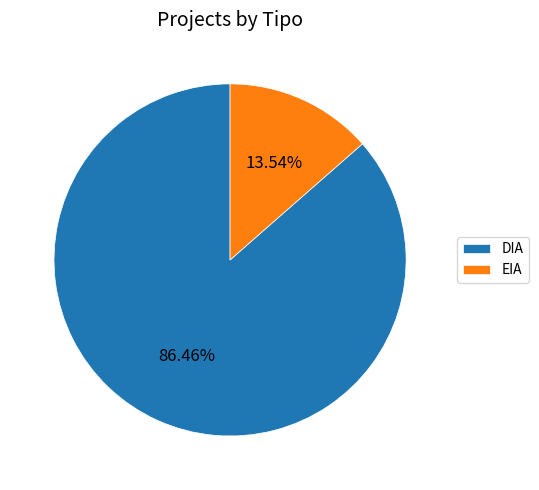

What is the smallest slice in the pie chart?

EIA